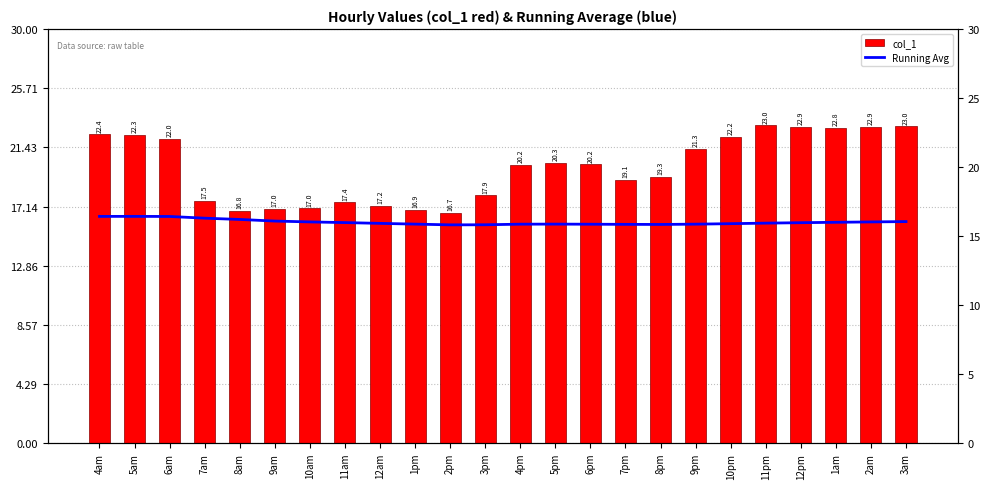

Is it true that Running Avg equals 23.4 at 4pm?

False